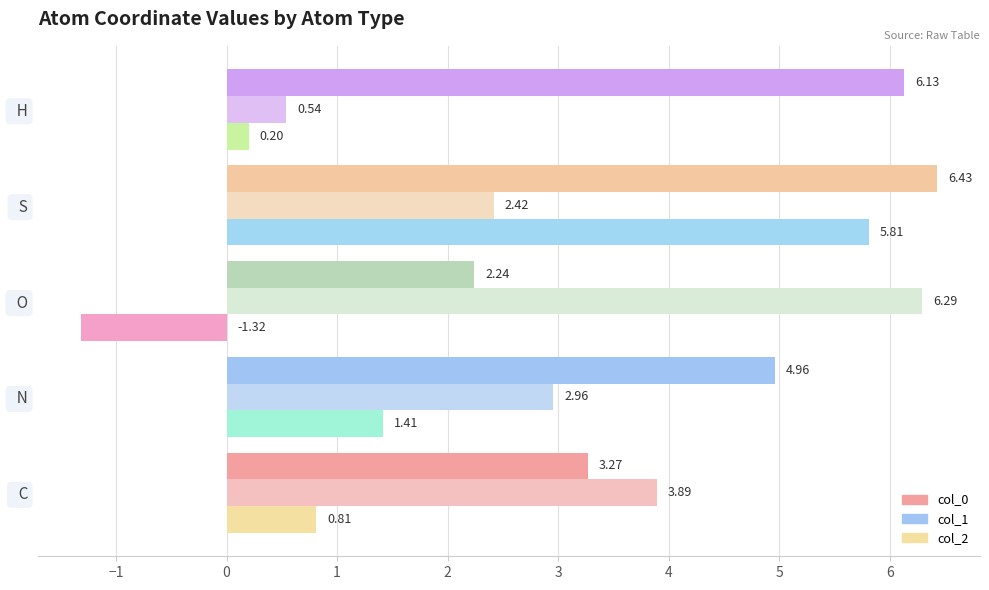

Rank the series by their maximum value, from highest to lowest.

col_0, col_1, col_2